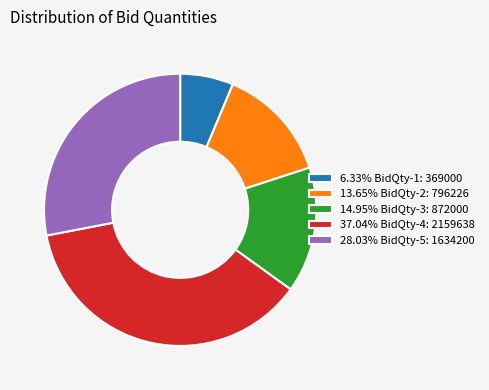

Is 37.04% BidQty-4: 2159638 the majority of the pie?

No